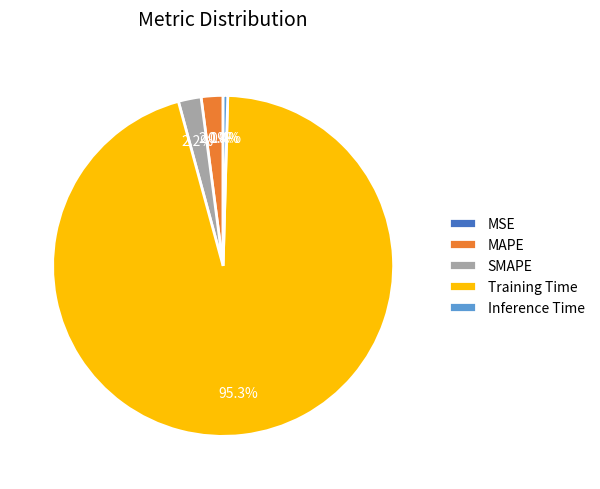

True or false: MAPE accounts for 2% of the total.

True